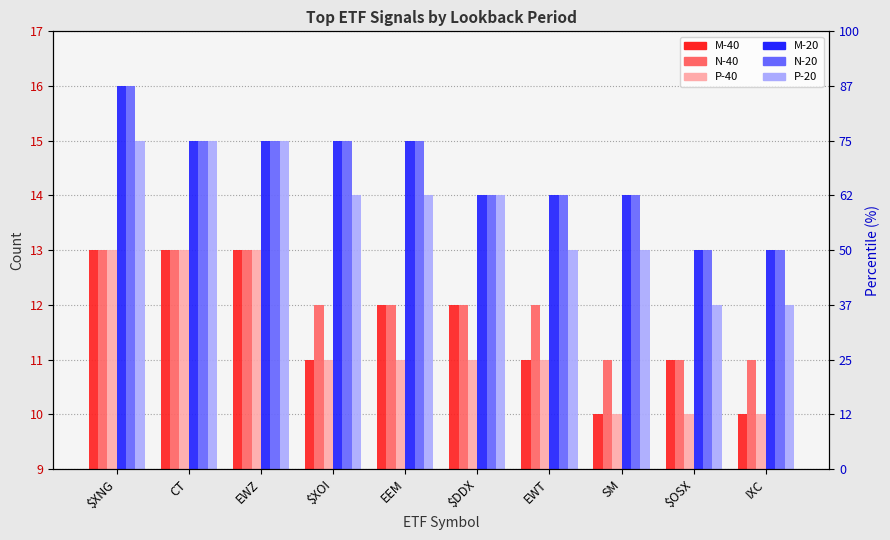

What are all the series names shown in the legend?

M-40, N-40, P-40, M-20, N-20, P-20